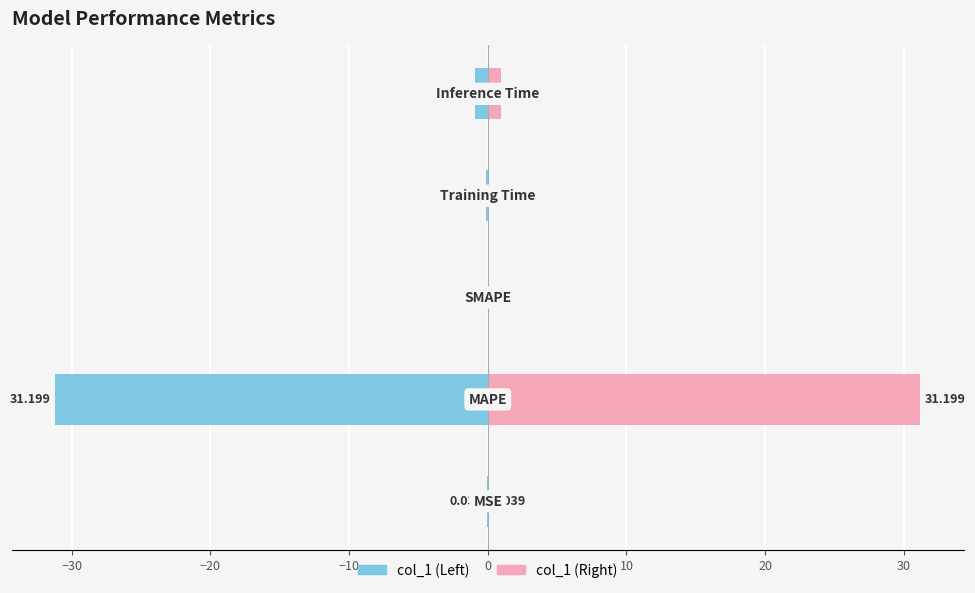

Reading left to right, list all the values displayed in this chart.

col_1 (Left): -0.0	-31.2	0.0	-0.1	-0.9
col_1 (Right): 0.0	31.2	0.0	0.1	0.9